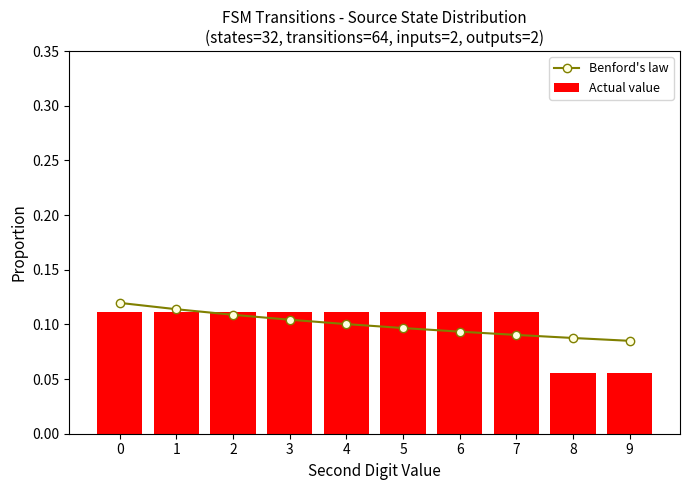

Reading right to left, extract all data points from this chart.

Benford's law: 0.1	0.1	0.1	0.1	0.1	0.1	0.1	0.1	0.1	0.1
Actual value: 0.1	0.1	0.1	0.1	0.1	0.1	0.1	0.1	0.1	0.1